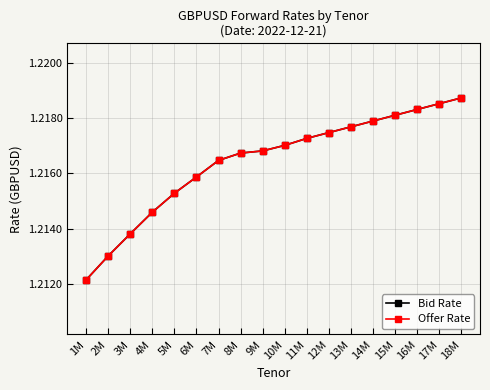

The value of Bid Rate at 2M is 1.2. True or false?

True